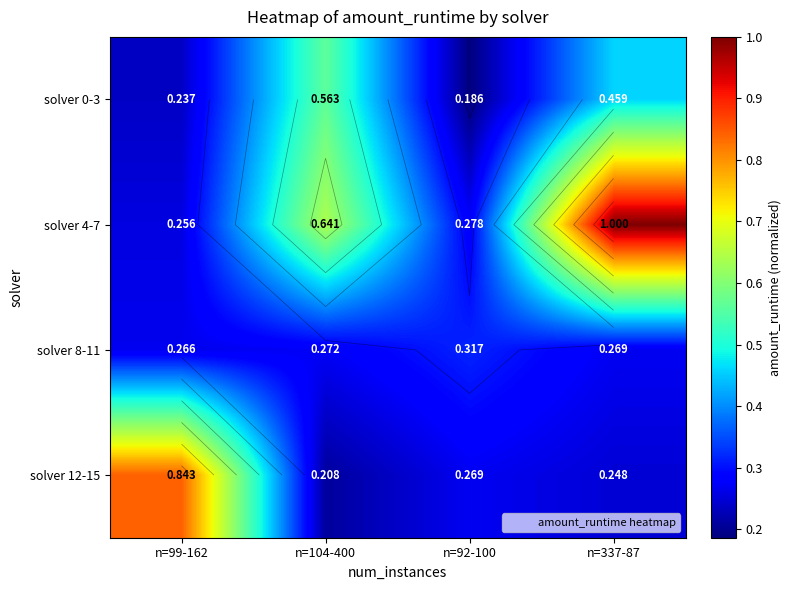

Which series changed the most between n=104-400 and n=92-100?

solver 0-3